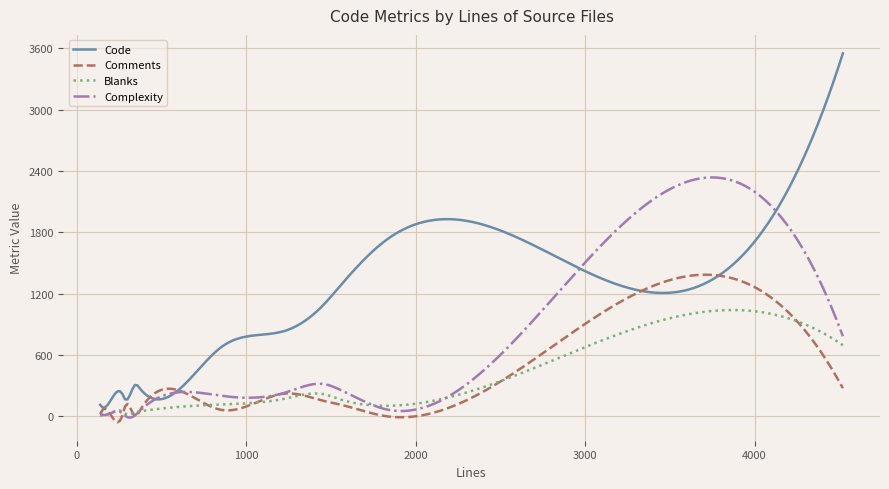

Which series has the widest spread of values?

Code